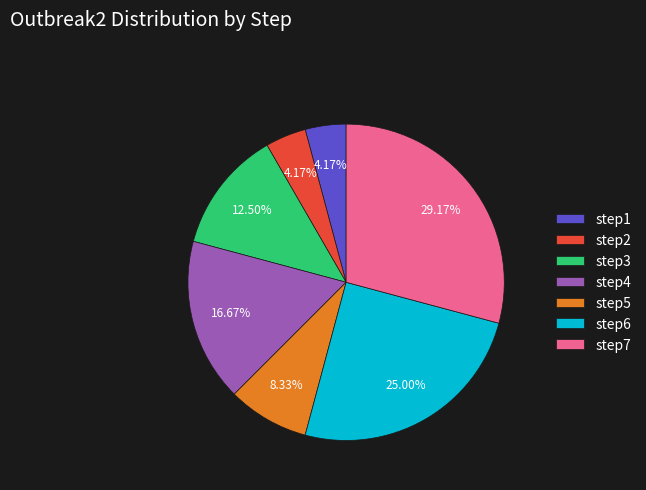

Do step2 and step1 together represent more than half of the pie?

No